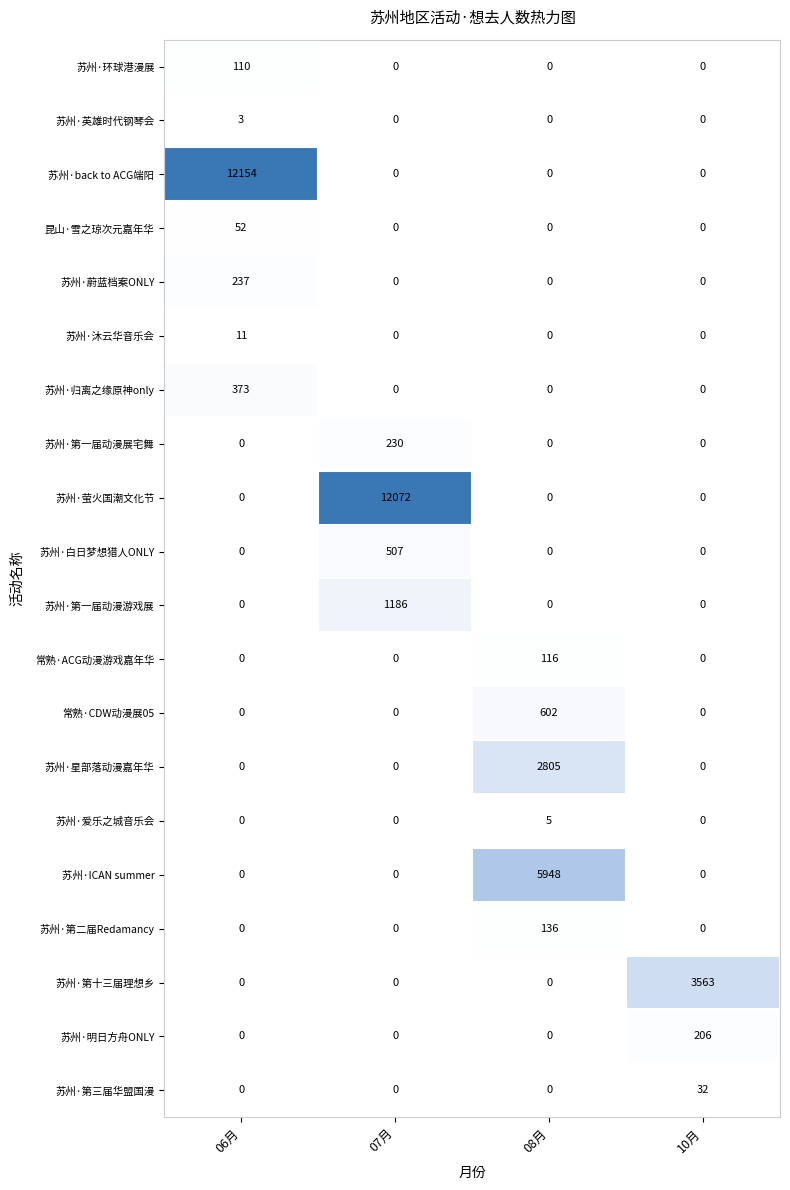

How many series are shown in this chart?

20